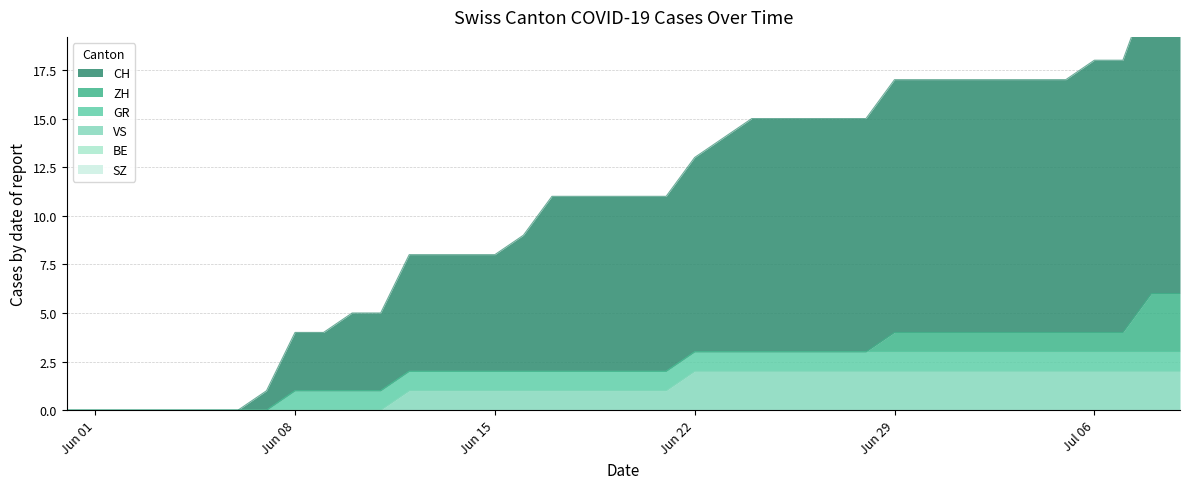

How many lines are shown in the chart?

6